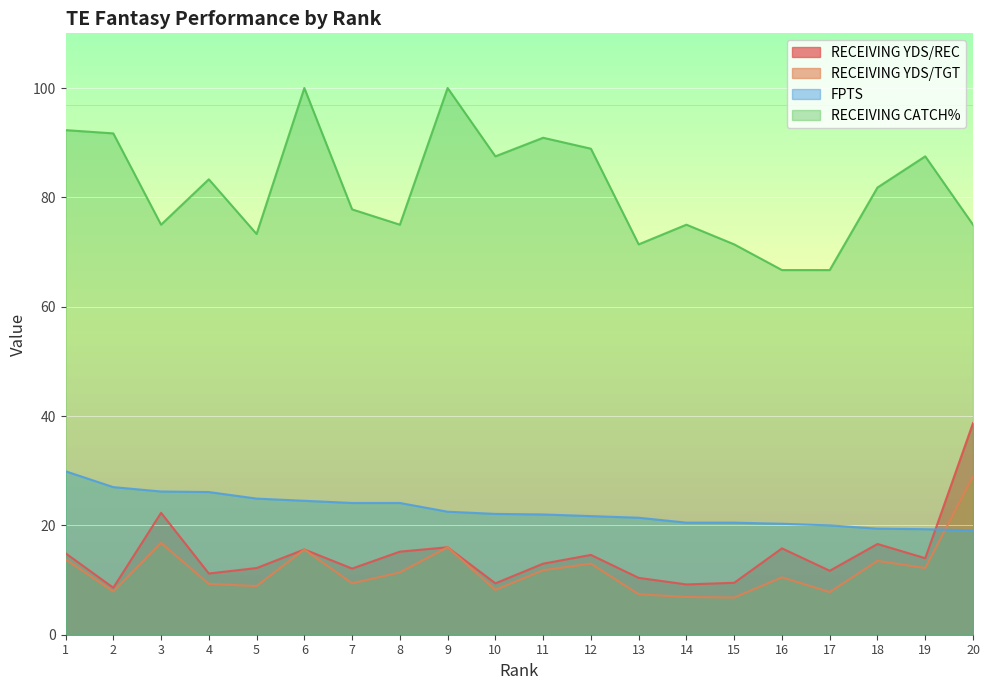

Where is the first local minimum for RECEIVING YDS/TGT?

2